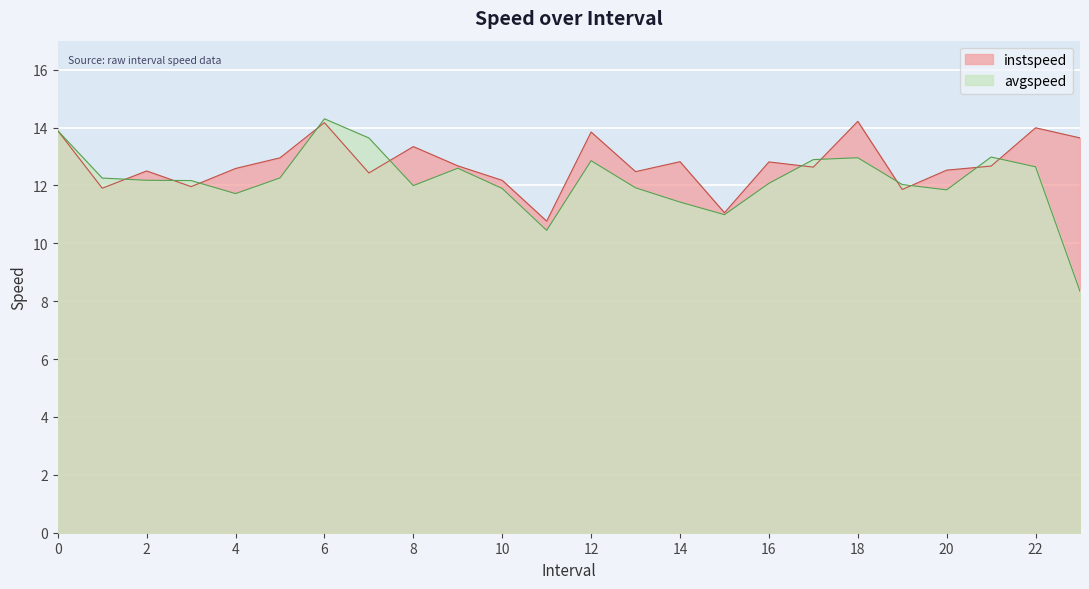

What is the average value of the avgspeed series?

12.2